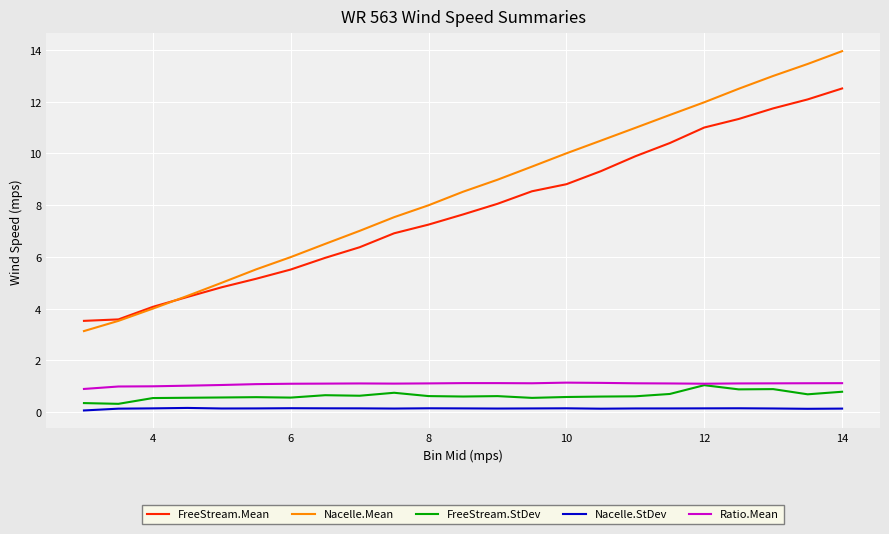

Which series has the largest total across all categories?

Nacelle.Mean